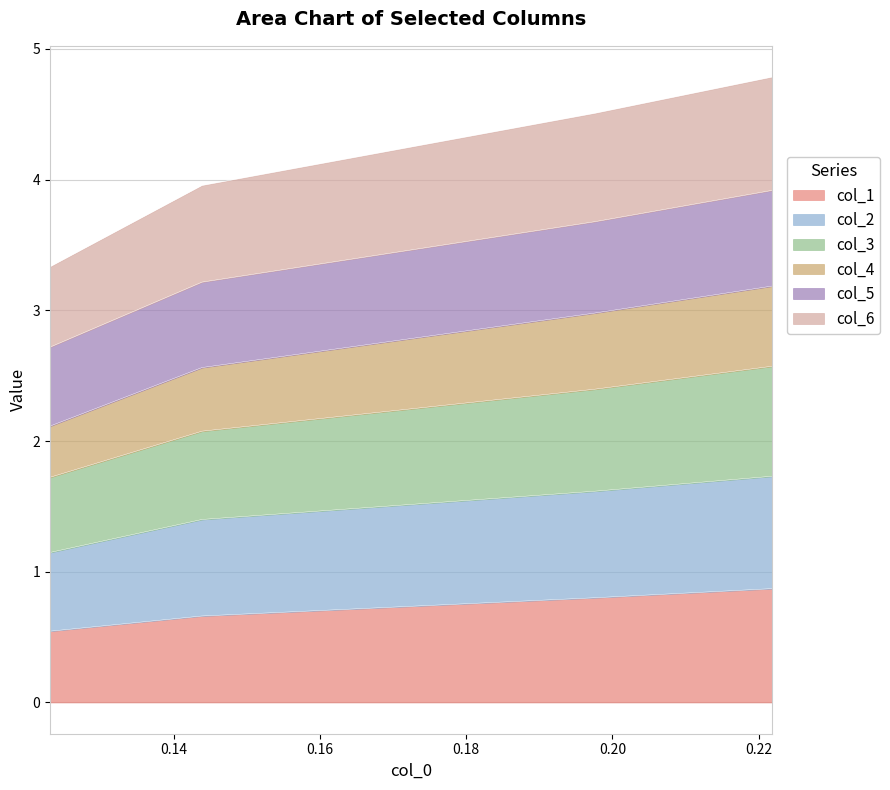

What is the lowest value of the col_1 series?

0.5